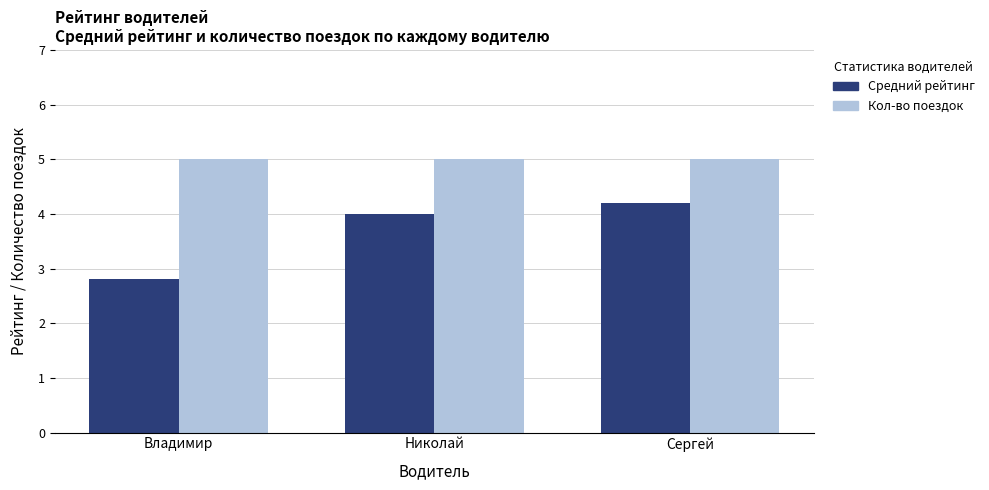

At which label is Средний рейтинг closest to 3?

Владимир